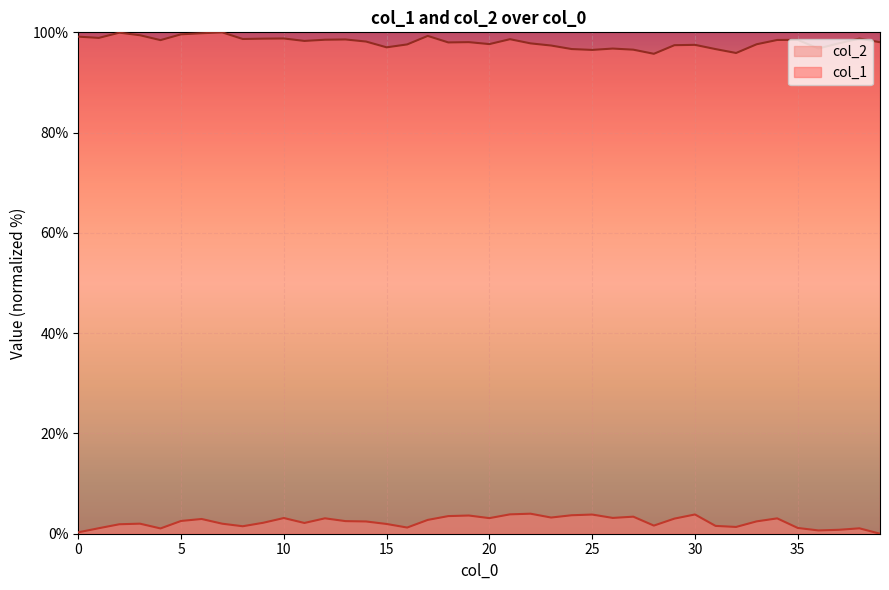

Reading left to right, list all the values displayed in this chart.

col_2: 0=0.3	1=1.1	2=1.9	3=2.0	4=1.1	5=2.5	6=2.9	7=2.0	8=1.5	9=2.2	10=3.1	11=2.1	12=3.1	13=2.5	14=2.4	15=1.9	16=1.2	17=2.8	18=3.5	19=3.6	20=3.1	21=3.9	22=4.0	23=3.2	24=3.7	25=3.8	26=3.2	27=3.4	28=1.6	29=3.0	30=3.8	31=1.6	32=1.3	33=2.5	34=3.1	35=1.1	36=0.7	37=0.8	38=1.1	39=0.0
col_1: 0=99.1	1=98.9	2=99.9	3=99.4	4=98.4	5=99.6	6=99.8	7=100.0	8=98.7	9=98.7	10=98.8	11=98.3	12=98.5	13=98.6	14=98.2	15=97.0	16=97.6	17=99.3	18=98.0	19=98.0	20=97.7	21=98.6	22=97.8	23=97.4	24=96.7	25=96.5	26=96.8	27=96.5	28=95.7	29=97.4	30=97.5	31=96.7	32=95.9	33=97.6	34=98.5	35=98.5	36=96.8	37=97.8	38=98.7	39=98.0